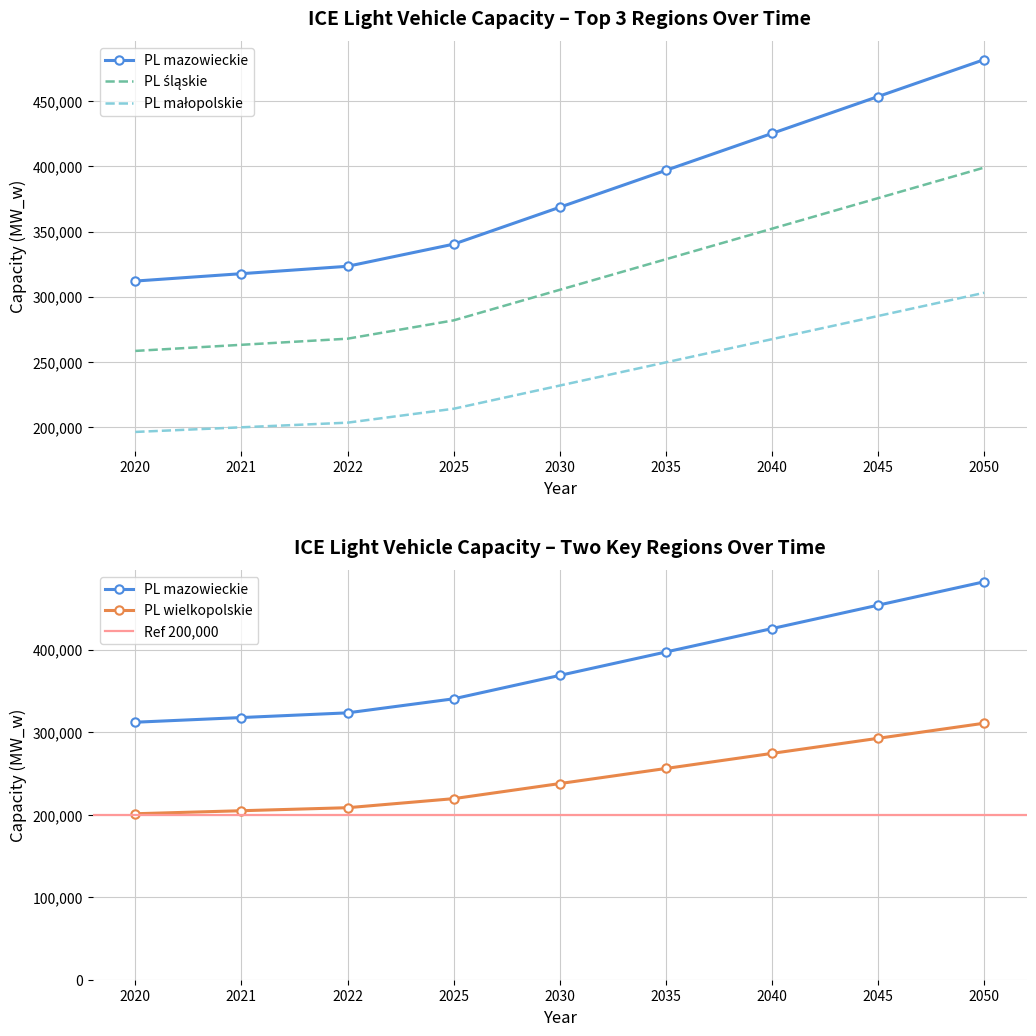

How many lines are shown in the chart?

5